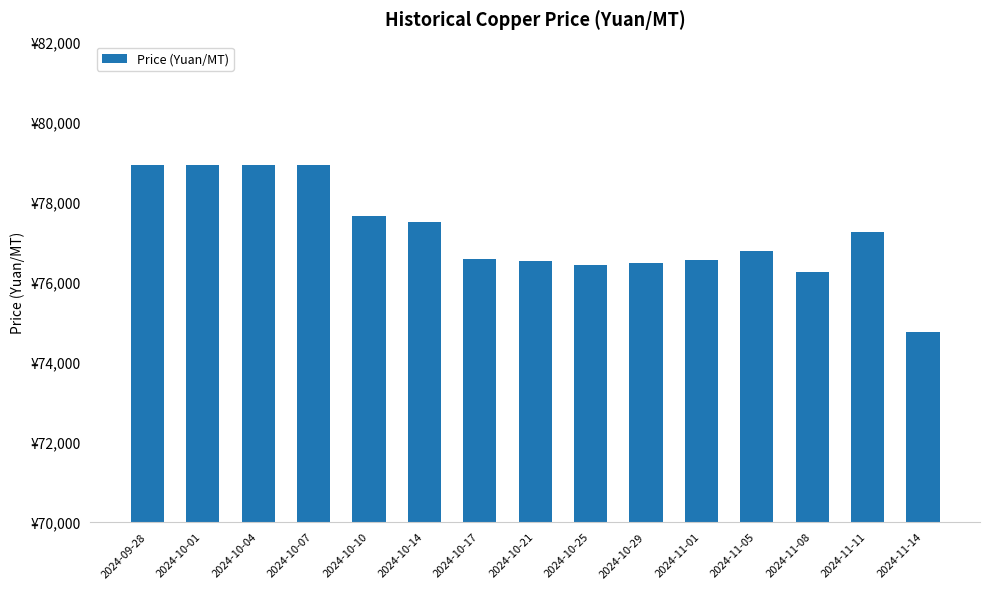

What is the value of the 2nd bar from the left?

78910